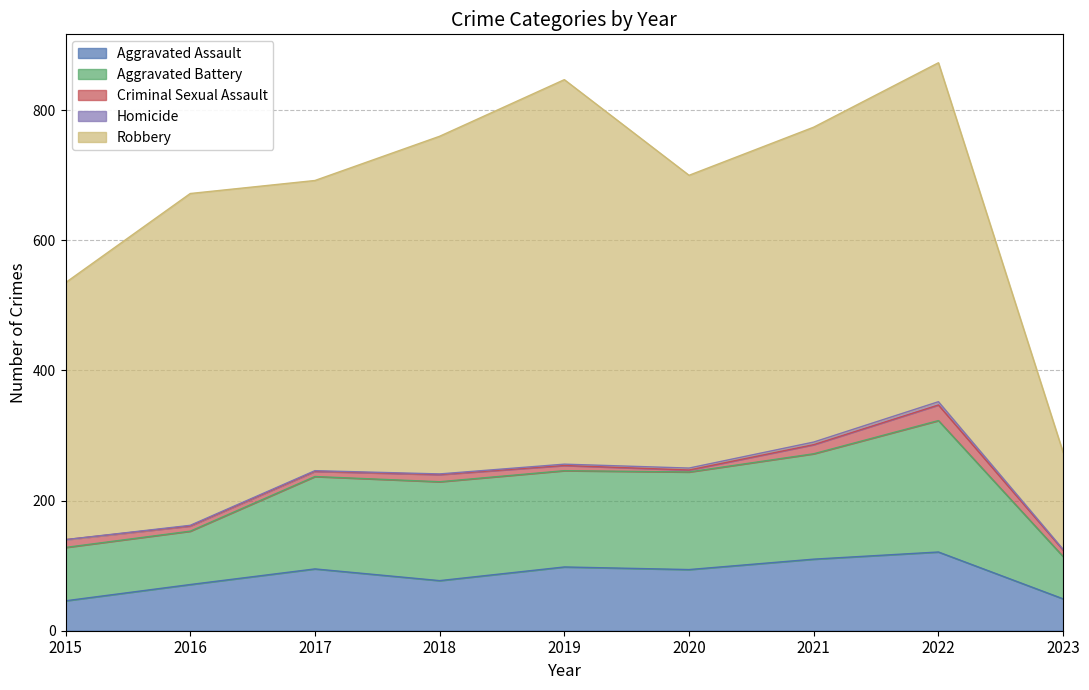

True or false: Aggravated Battery has a value of 82 at 2015.

True